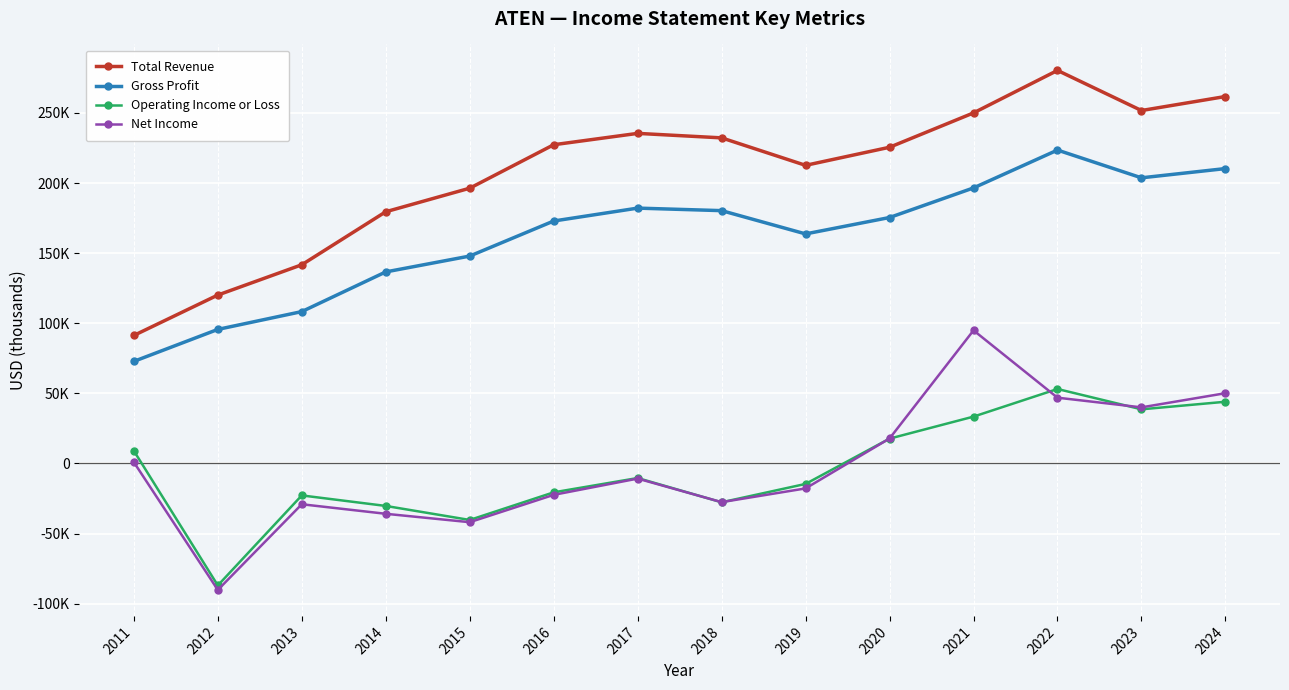

What is the maximum value for Gross Profit?

223500